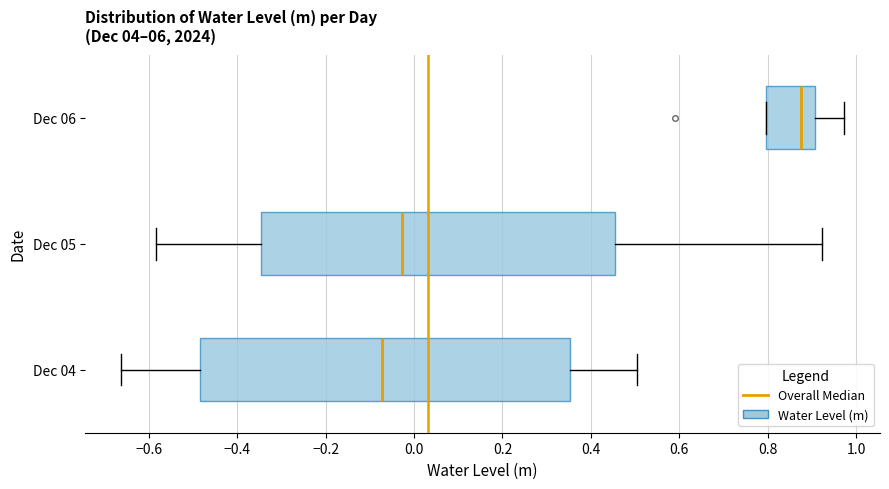

Reading bottom to top, read every box against the x-axis: the position of its median line, the range the box covers, and the ends of its whiskers. The values are not printed on the chart, so give them approximately, as read against the axis.

Dec 04: median -0.08, box -0.48 to 0.36, whiskers -0.66 to 0.50
Dec 05: median -0.02, box -0.34 to 0.46, whiskers -0.58 to 0.92
Dec 06: median 0.88, box 0.80 to 0.90, whiskers 0.80 to 0.98